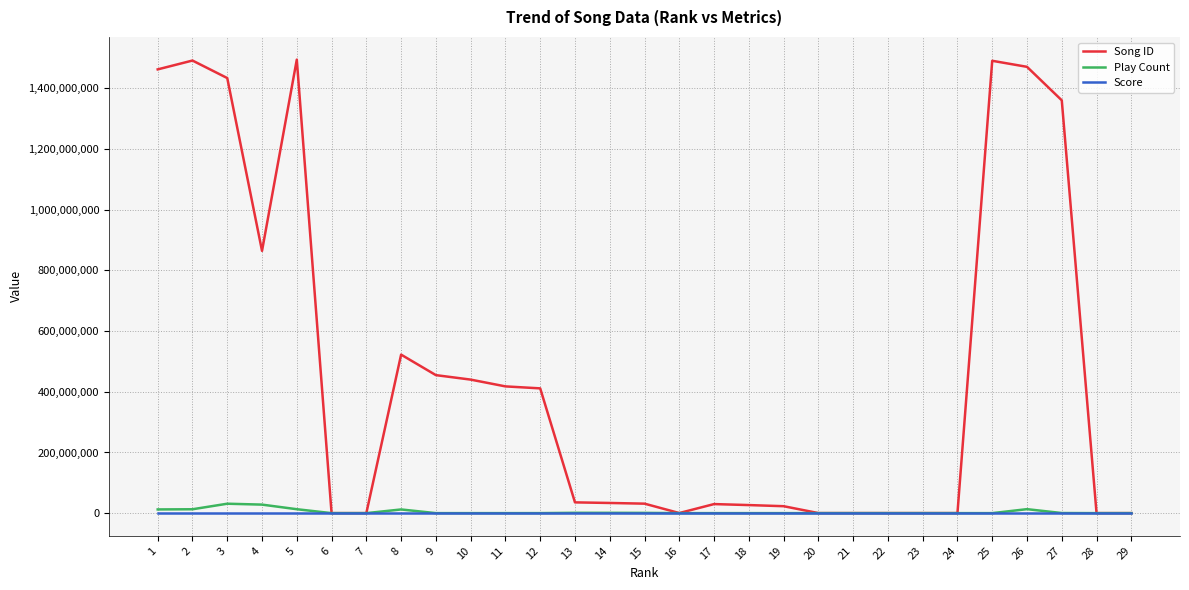

The value of Song ID at 12 is 411315504. True or false?

True